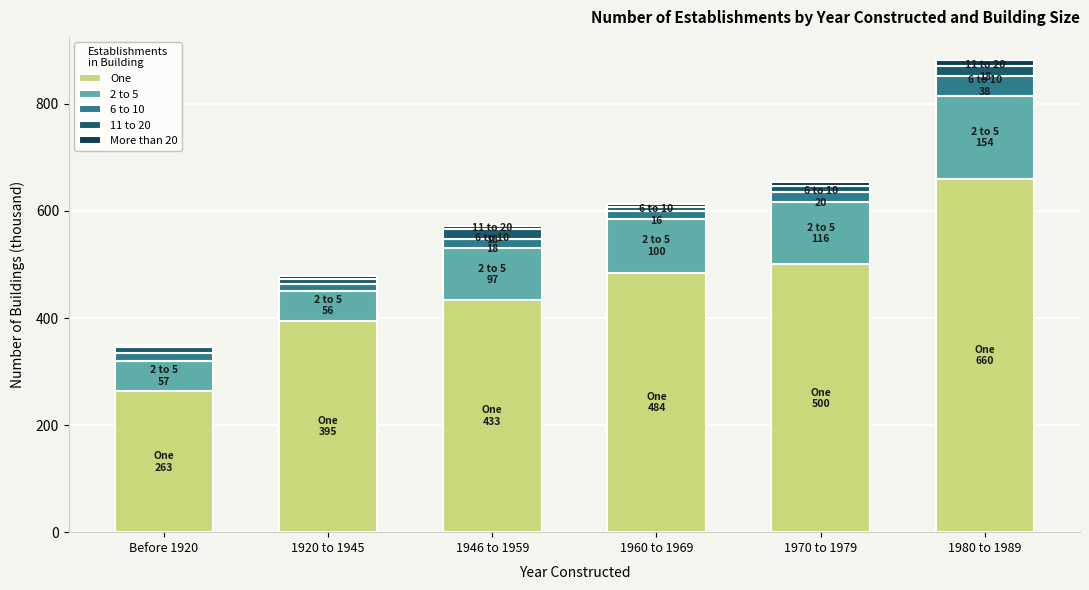

Read the One value at 1946 to 1959, to the nearest 50.

450